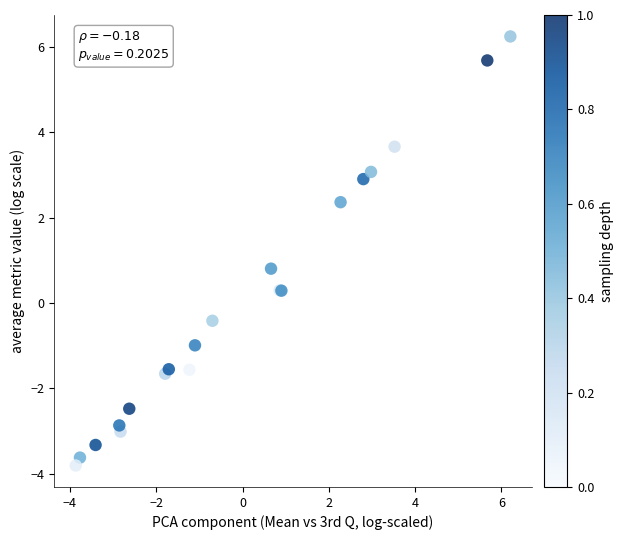

What Y value in the scatter plot is closest to 1?

0.8